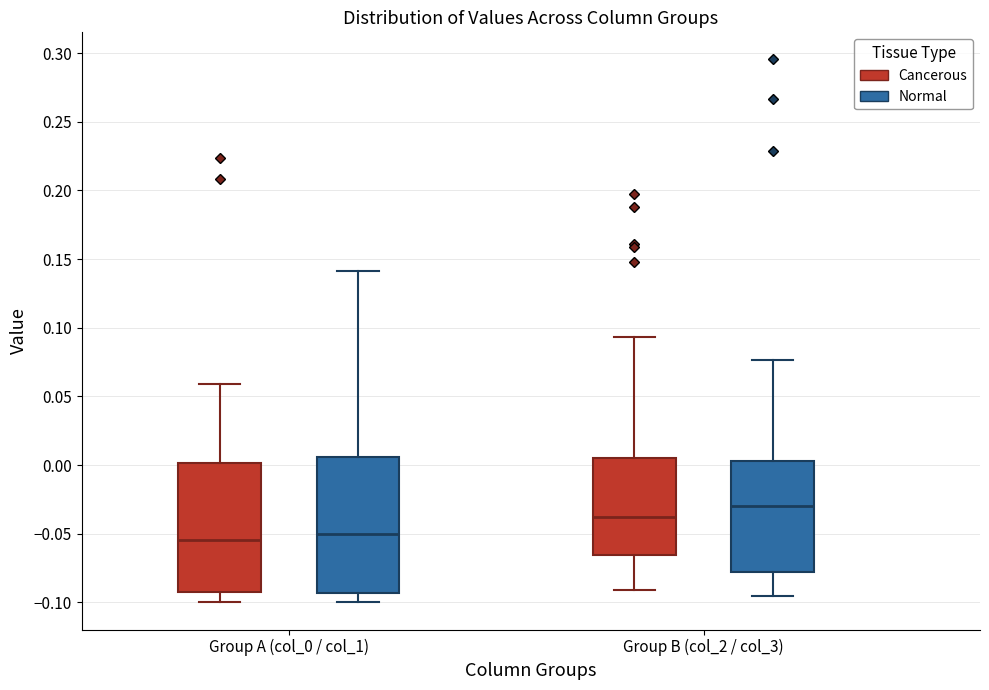

Which box's median line is the highest?

Group B (col_2 / col_3) (Normal)